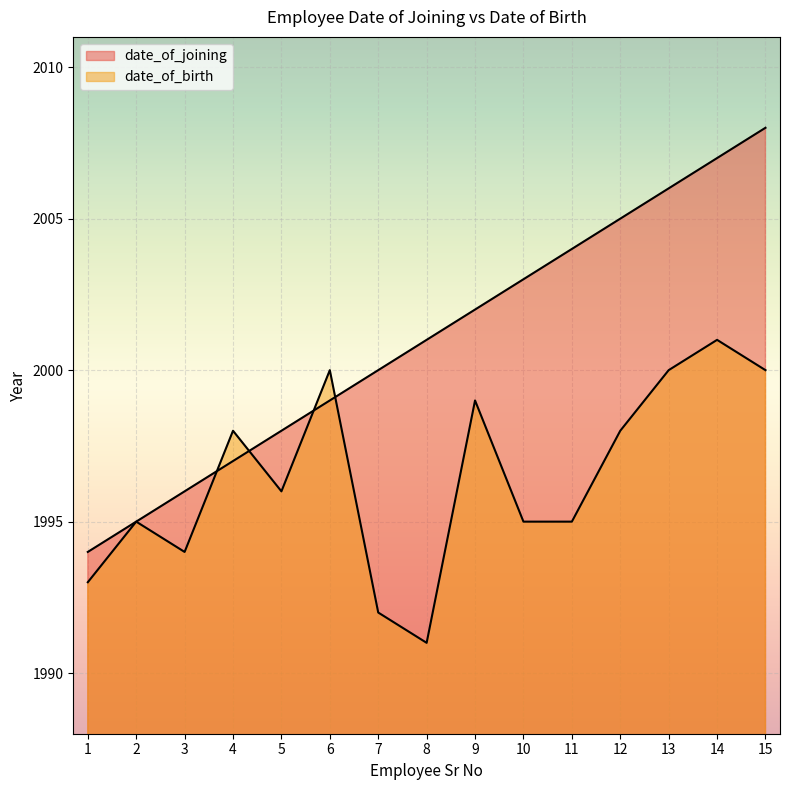

Which series has the largest total across all categories?

date_of_joining